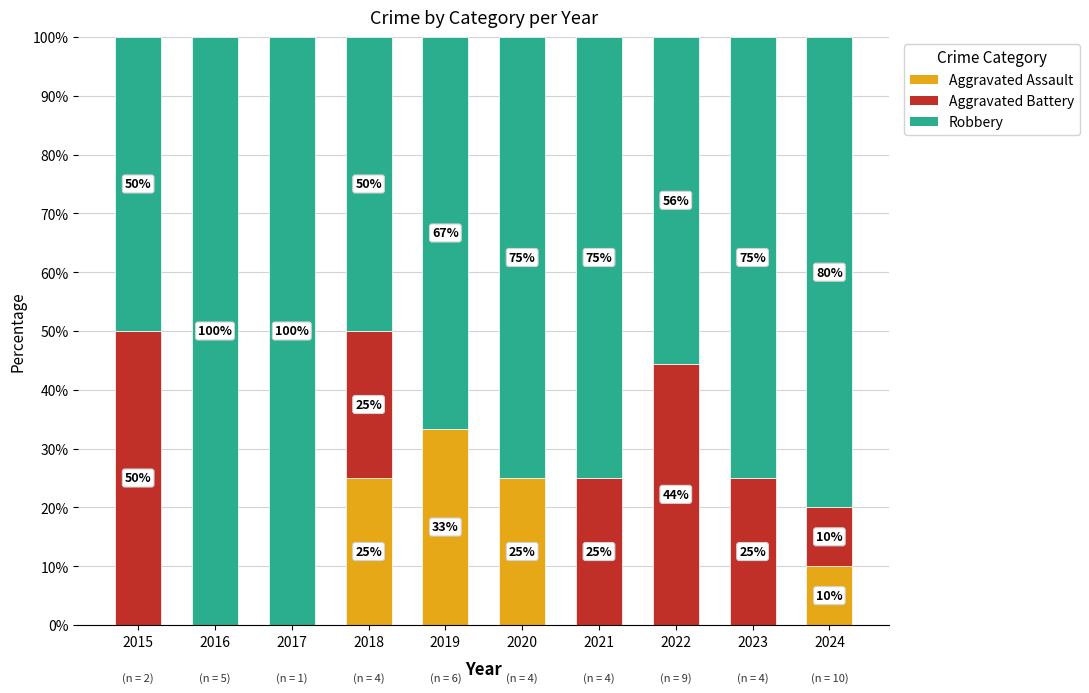

What is the maximum value for Aggravated Assault?

33.3